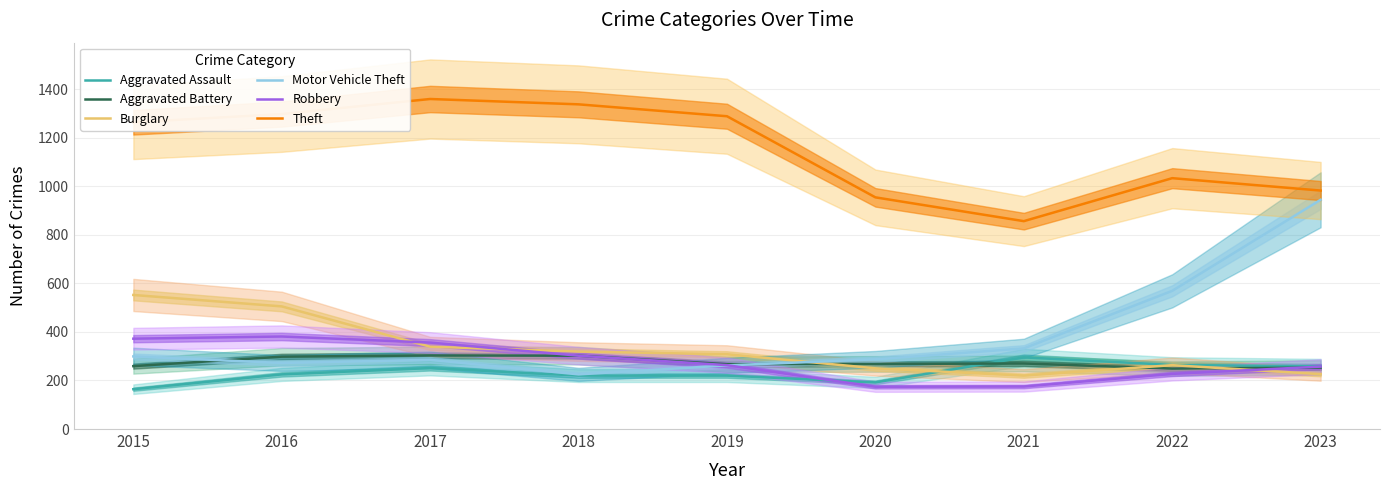

True or false: Aggravated Battery has more than 0 interior local peaks.

True